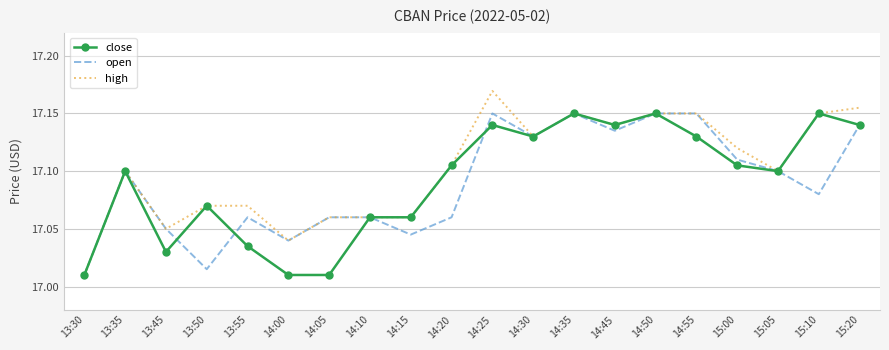

Which series has the largest range (max minus min)?

high